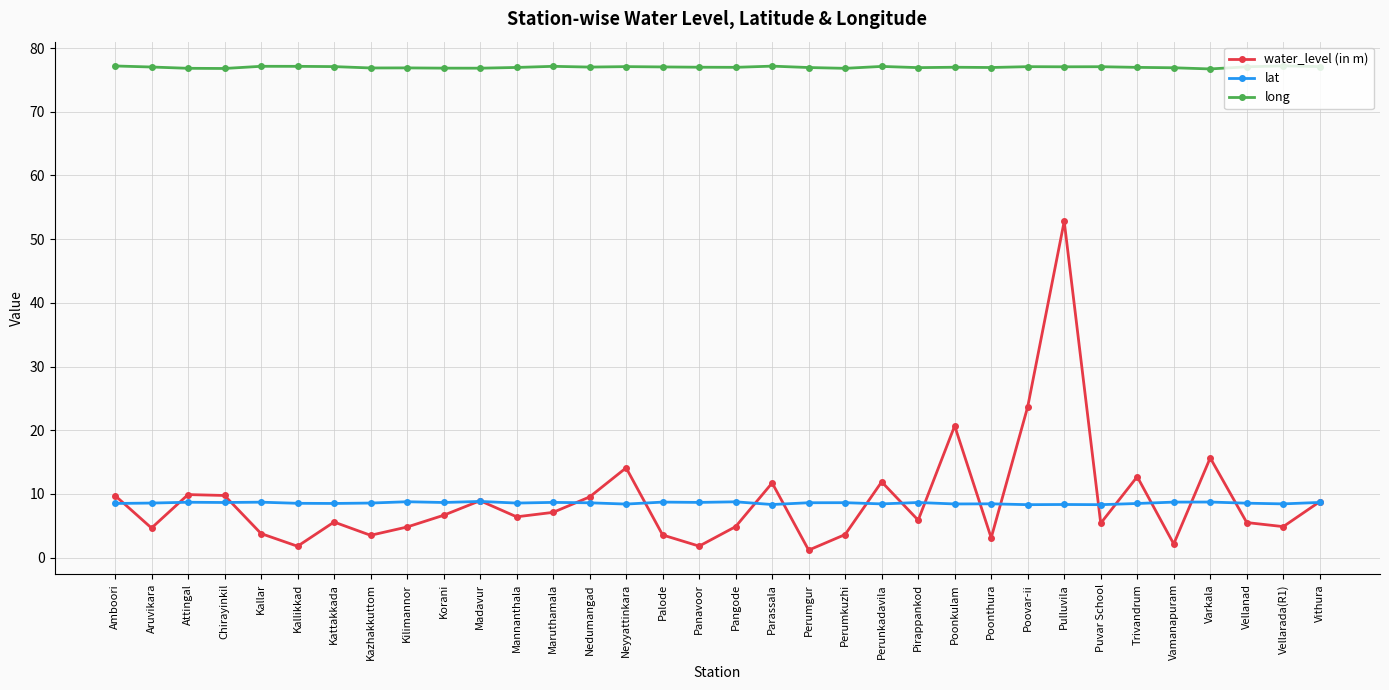

Which series has the largest total across all categories?

long